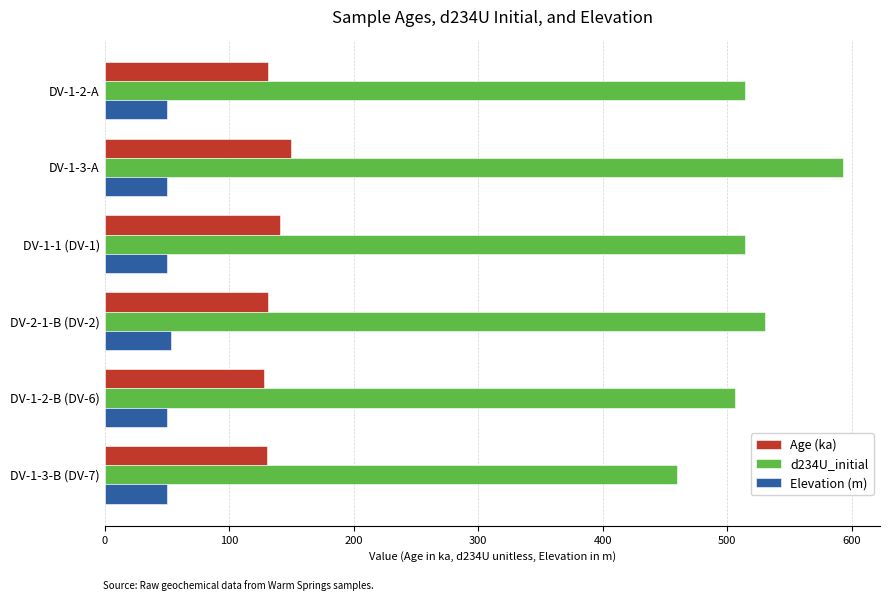

Which series has the largest total across all categories?

d234U_initial